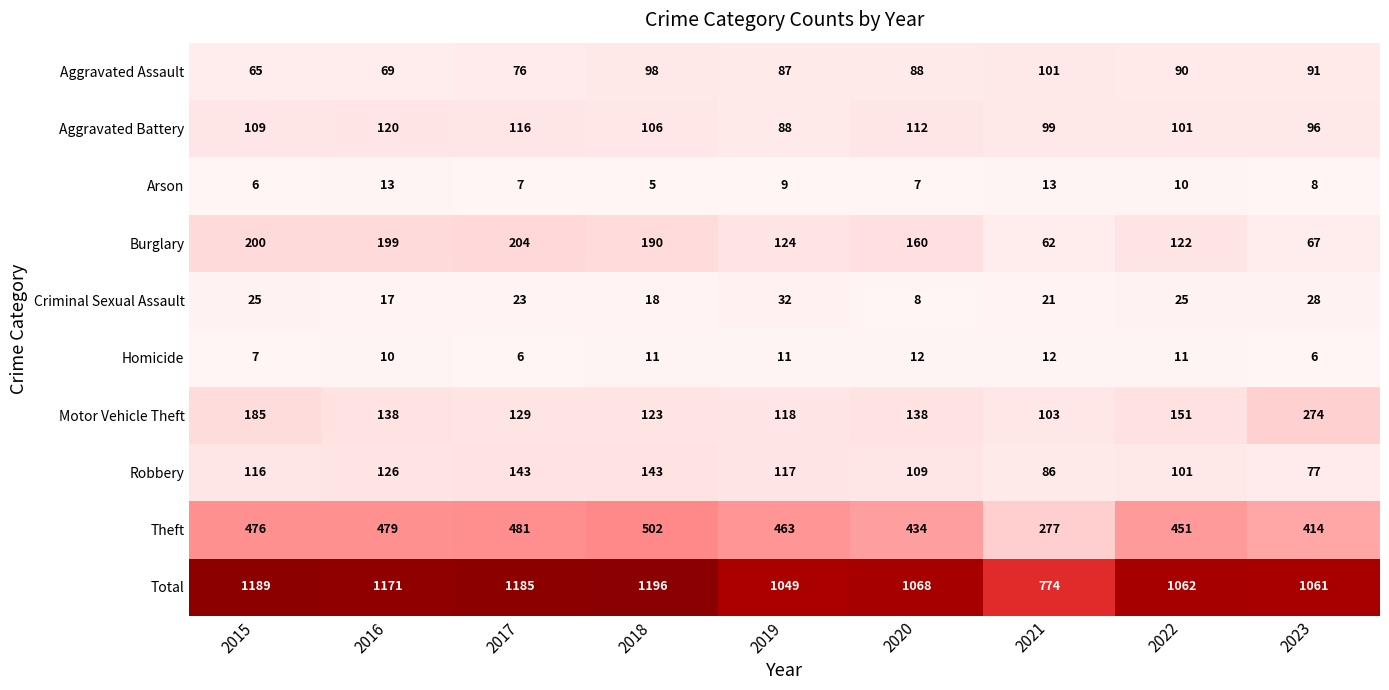

Where is Arson nearest to the value 9?

2019